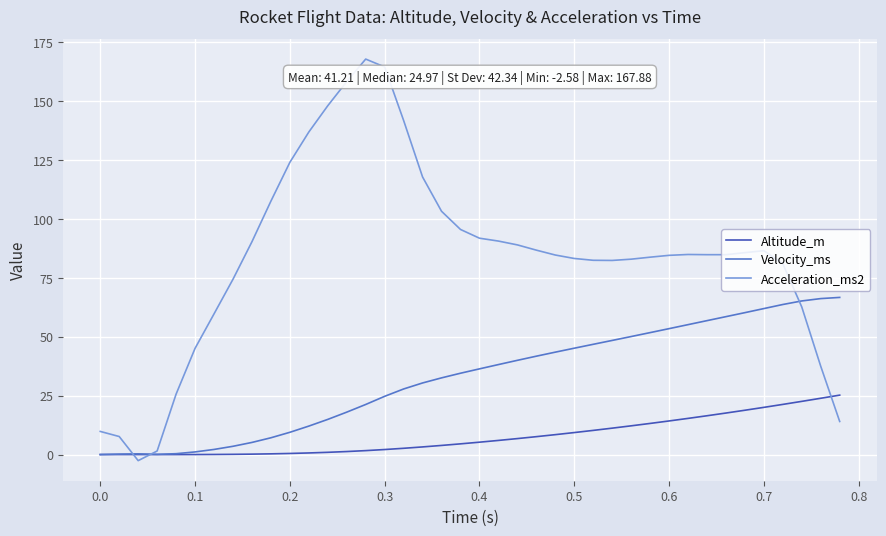

What are all the series names shown in the legend?

Altitude_m, Velocity_ms, Acceleration_ms2